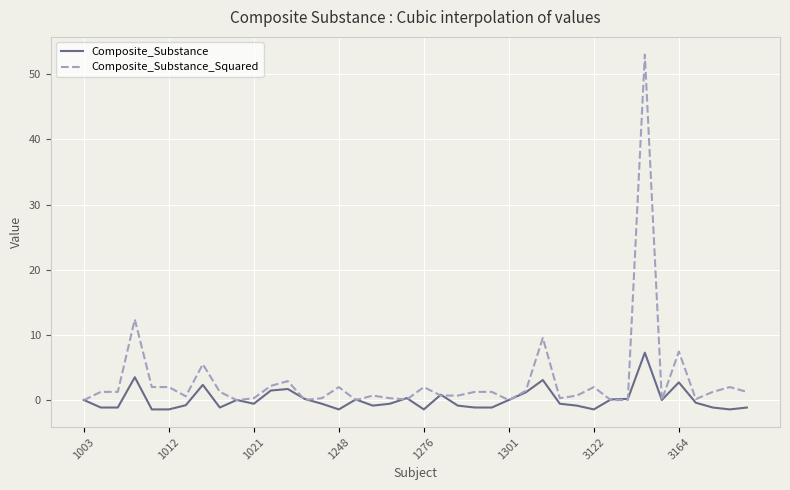

Which series has the widest spread of values?

Composite_Substance_Squared